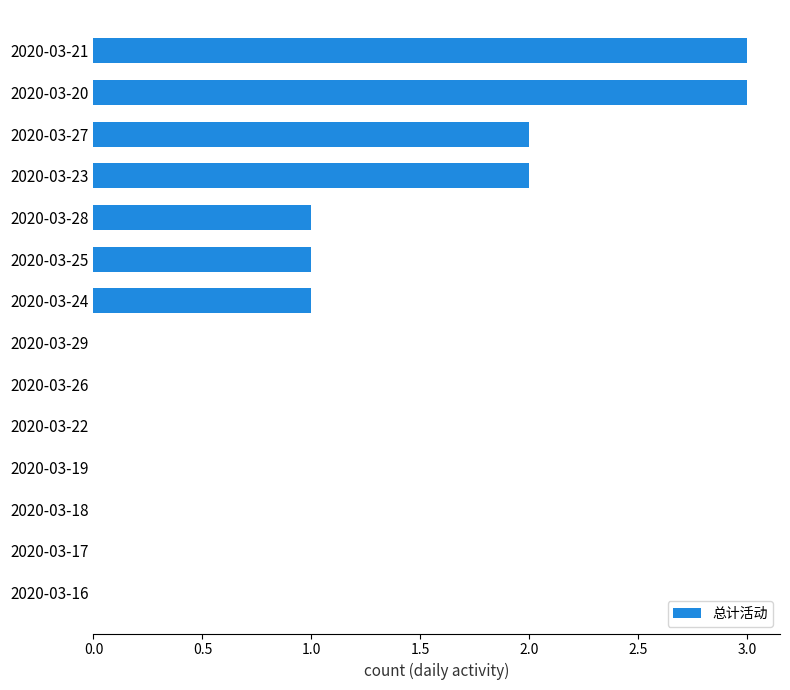

Reading top to bottom, list all the values displayed in this chart.

2020-03-21=3	2020-03-20=3	2020-03-27=2	2020-03-23=2	2020-03-28=1	2020-03-25=1	2020-03-24=1	2020-03-29=0	2020-03-26=0	2020-03-22=0	2020-03-19=0	2020-03-18=0	2020-03-17=0	2020-03-16=0